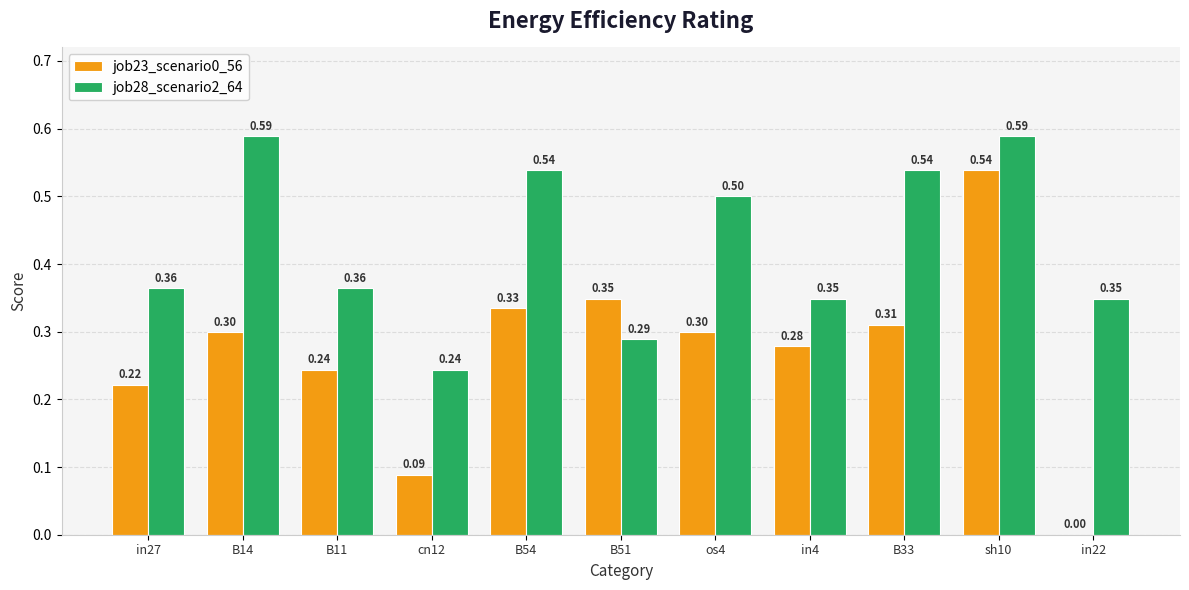

Which series has the largest total across all categories?

job28_scenario2_64